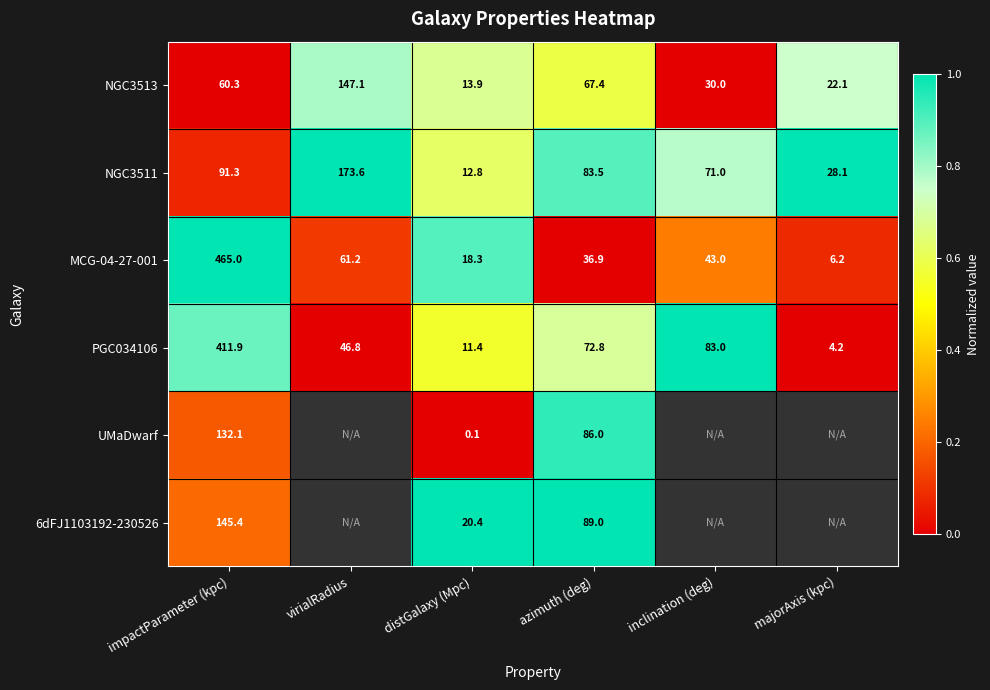

Between azimuth (deg) and inclination (deg), which is larger?

azimuth (deg)